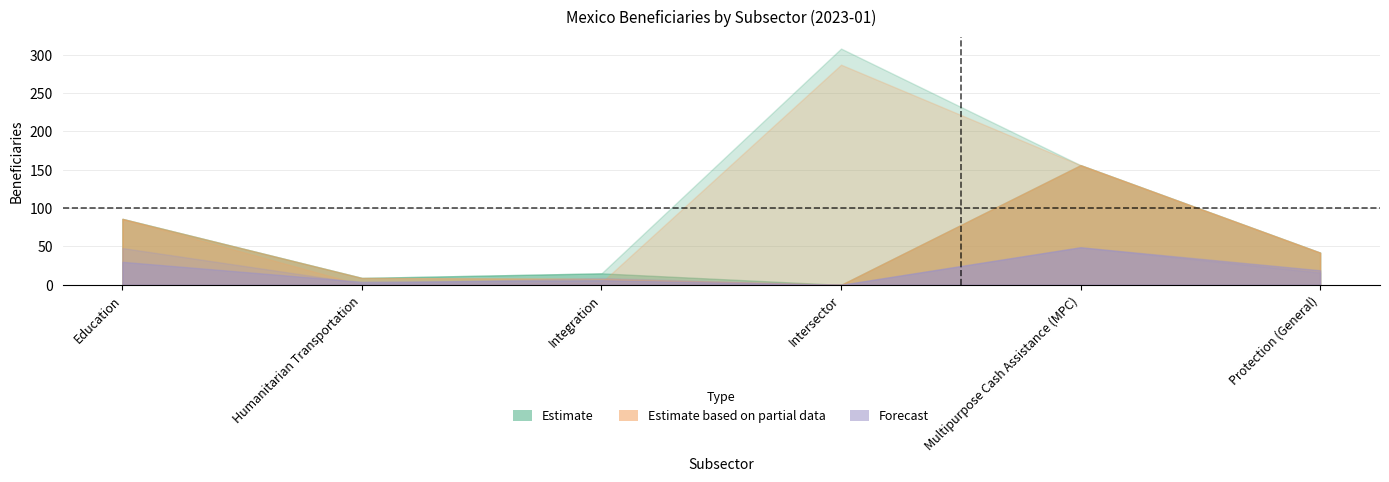

What is the maximum value shown in the chart?

308